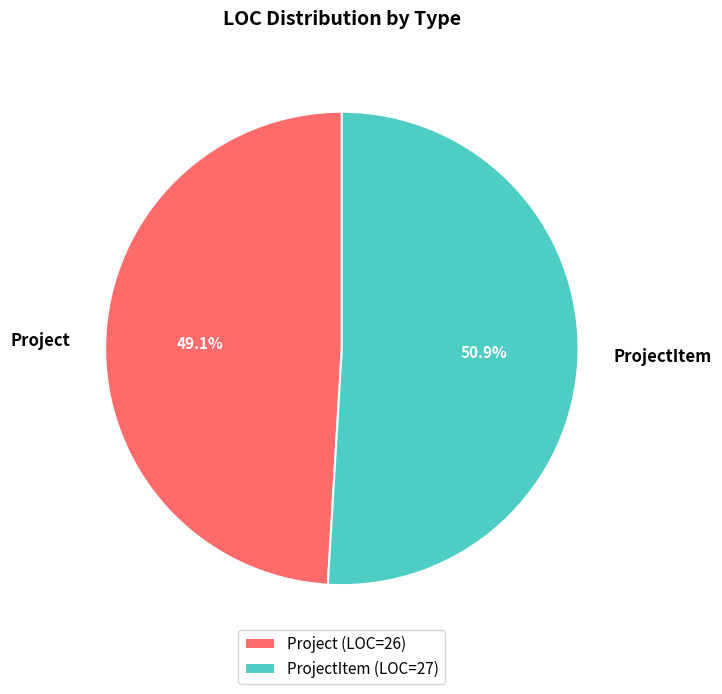

How many slices are in this pie chart?

2